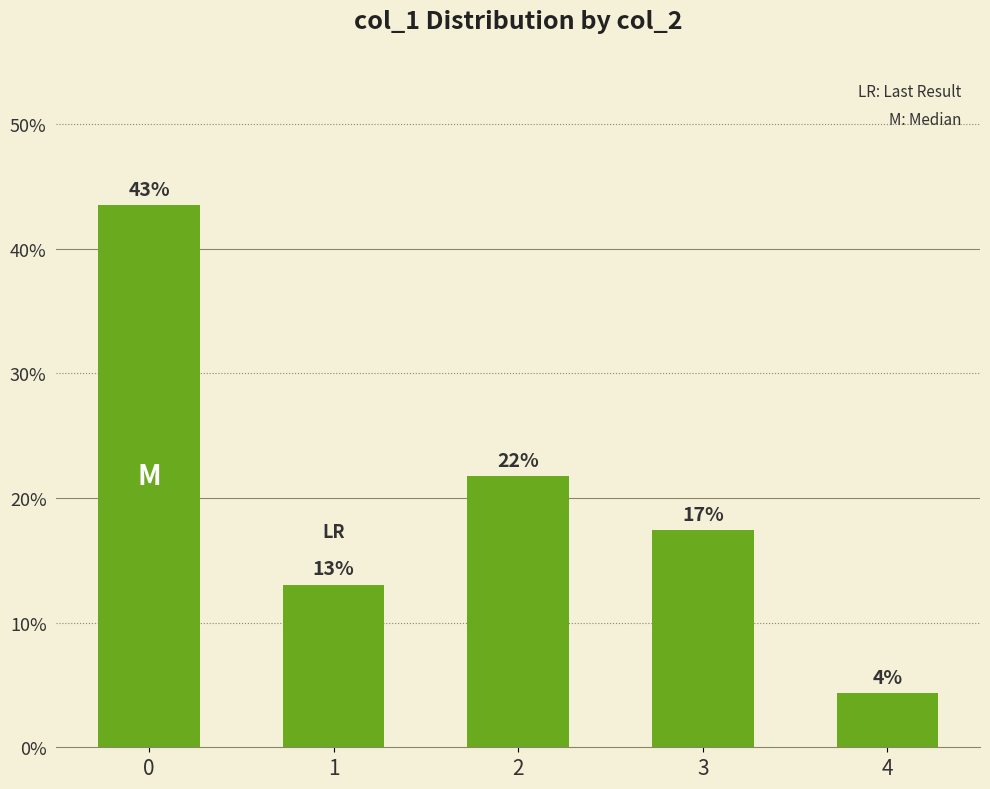

How many bars are there in total?

5